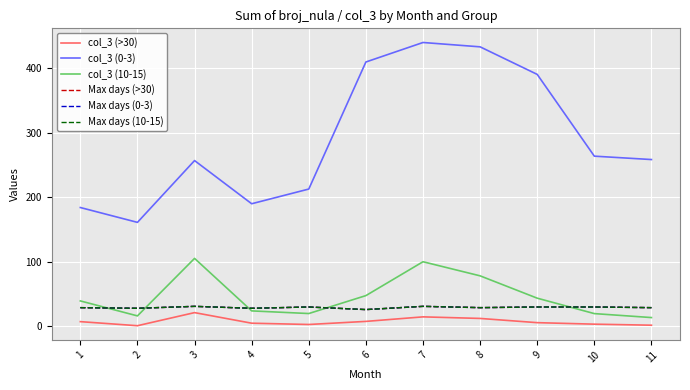

Count the Max days (>30) values in the range 28 to 30.

8